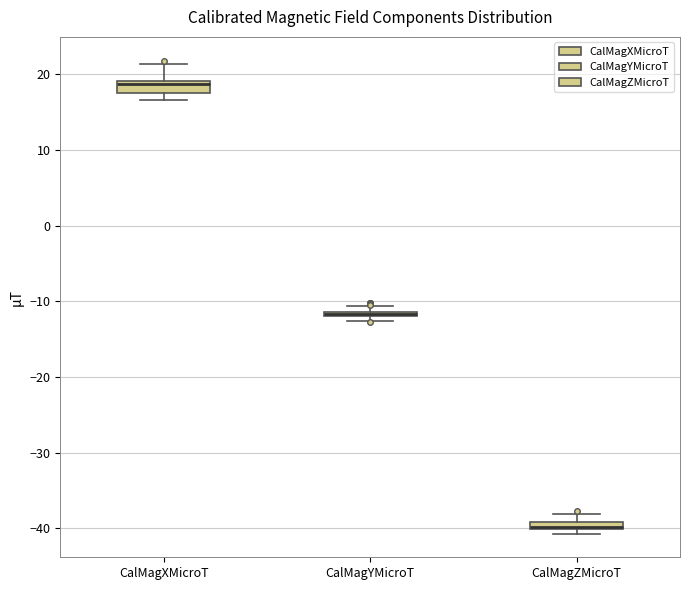

Where does the upper whisker of the box for CalMagXMicroT end on the y-axis? The values are not printed on the chart, so give them approximately, as read against the axis.

21